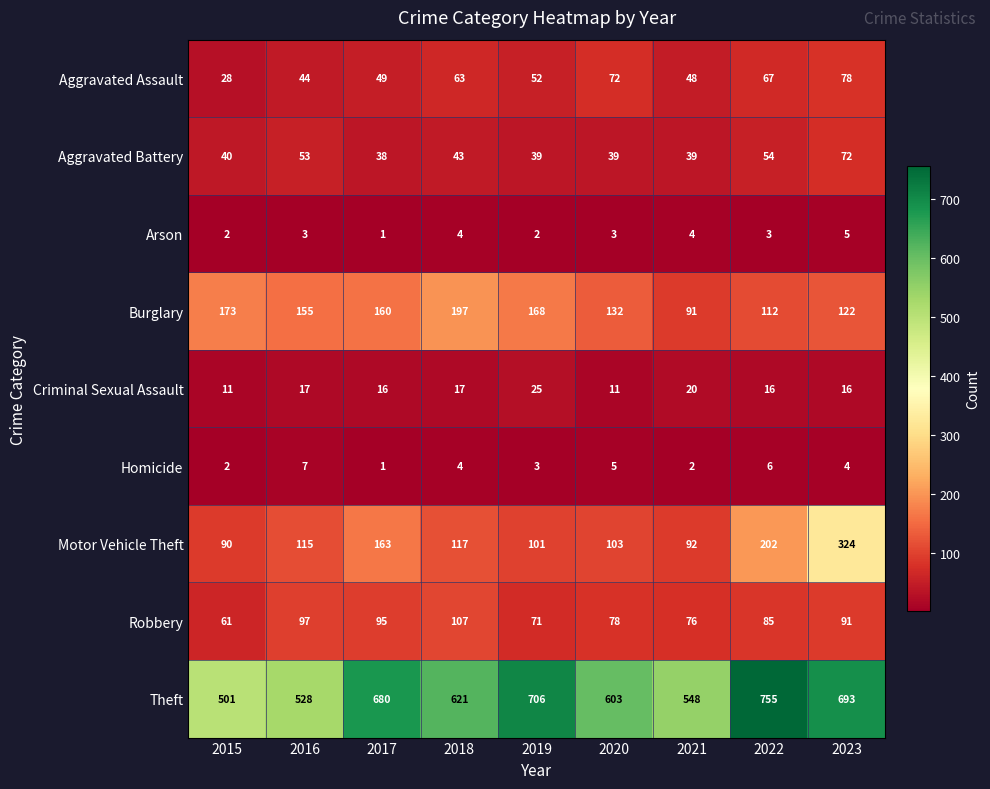

At which category does the chart reach its peak across all series?

2022